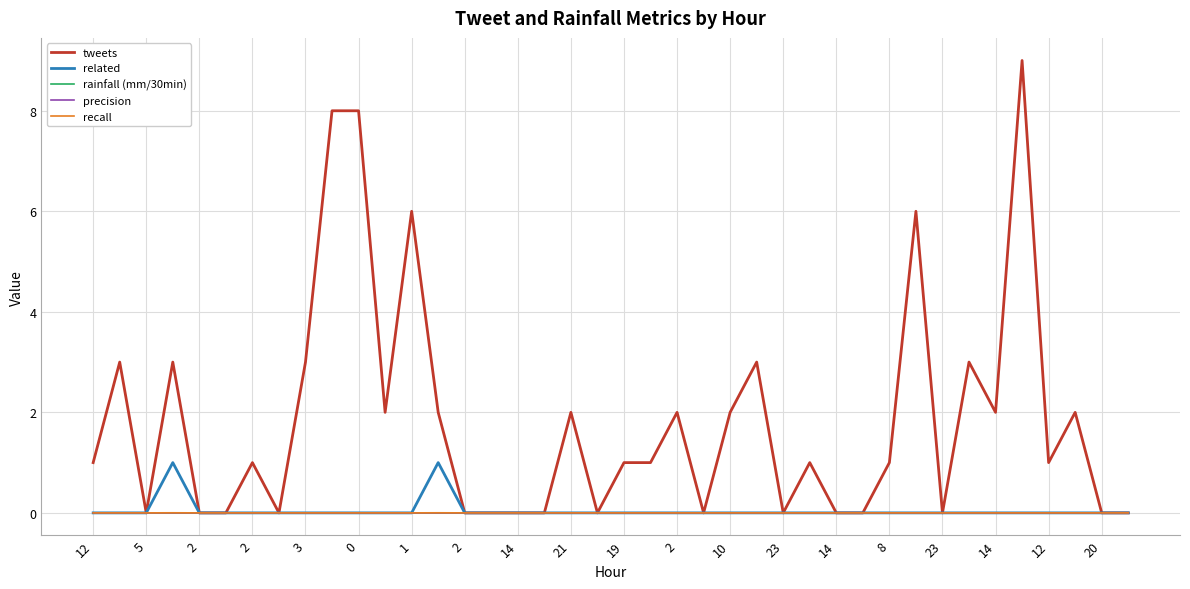

What is the greatest value displayed?

9.0